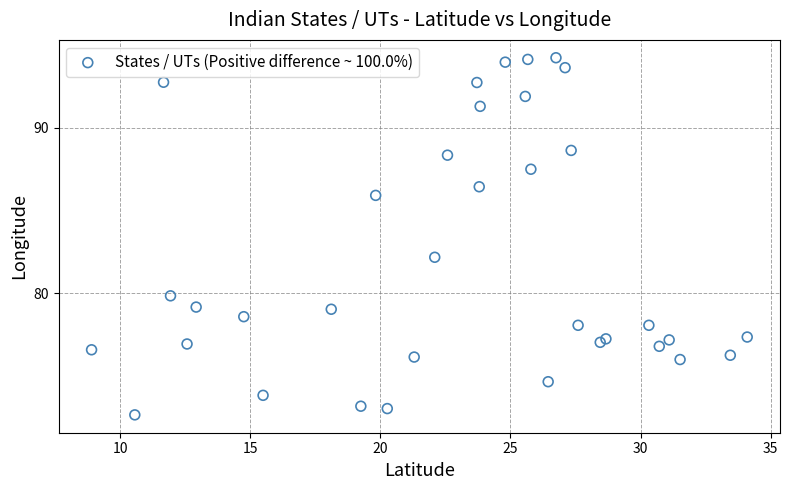

What Y value in the scatter plot is closest to 83?

82.2